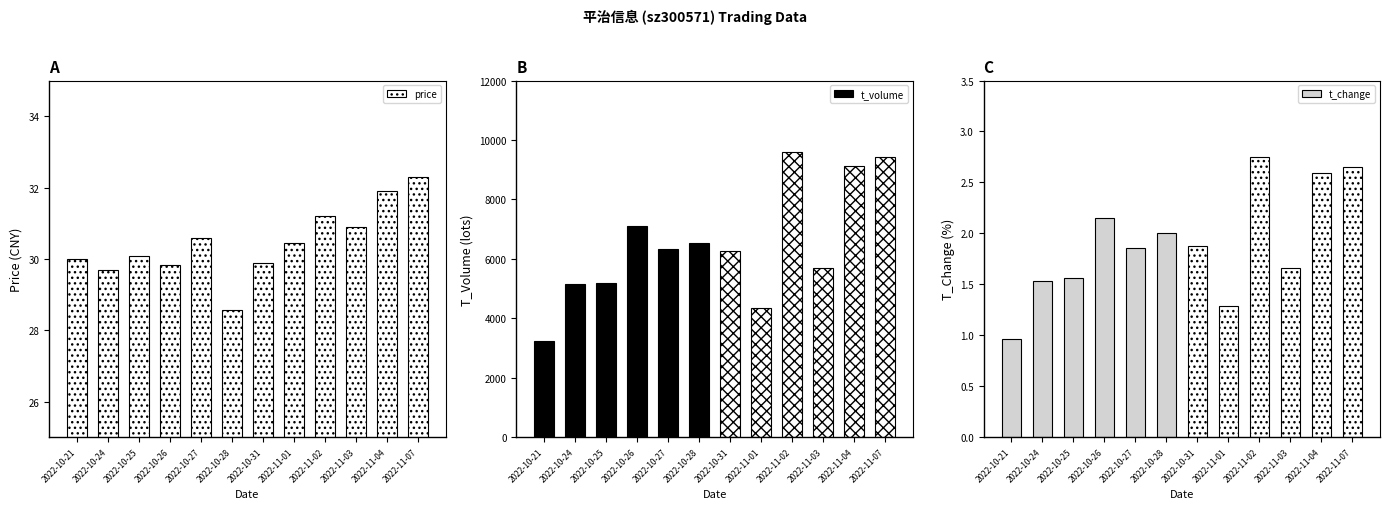

Read the value at 2022-11-01.

30.4